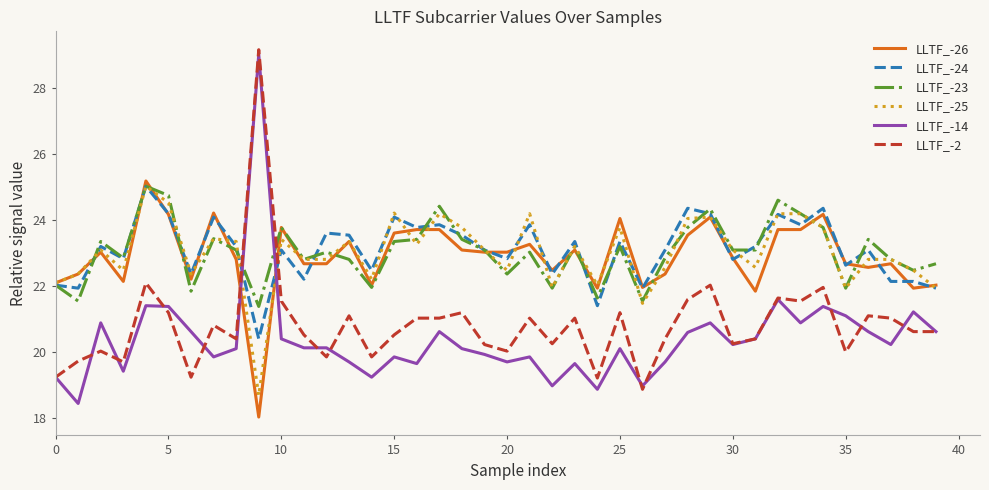

After their last crossing, which series has the higher values: LLTF_-25 or LLTF_-2?

LLTF_-25